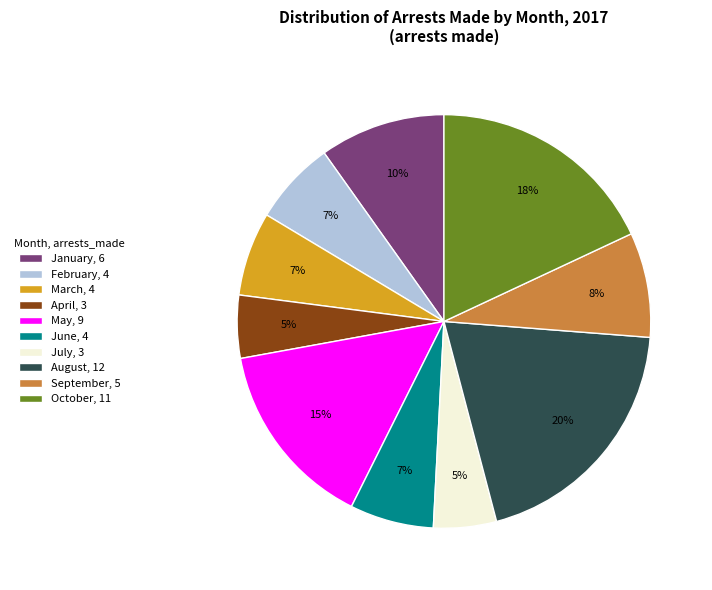

To the nearest percent, what portion does May represent?

15%